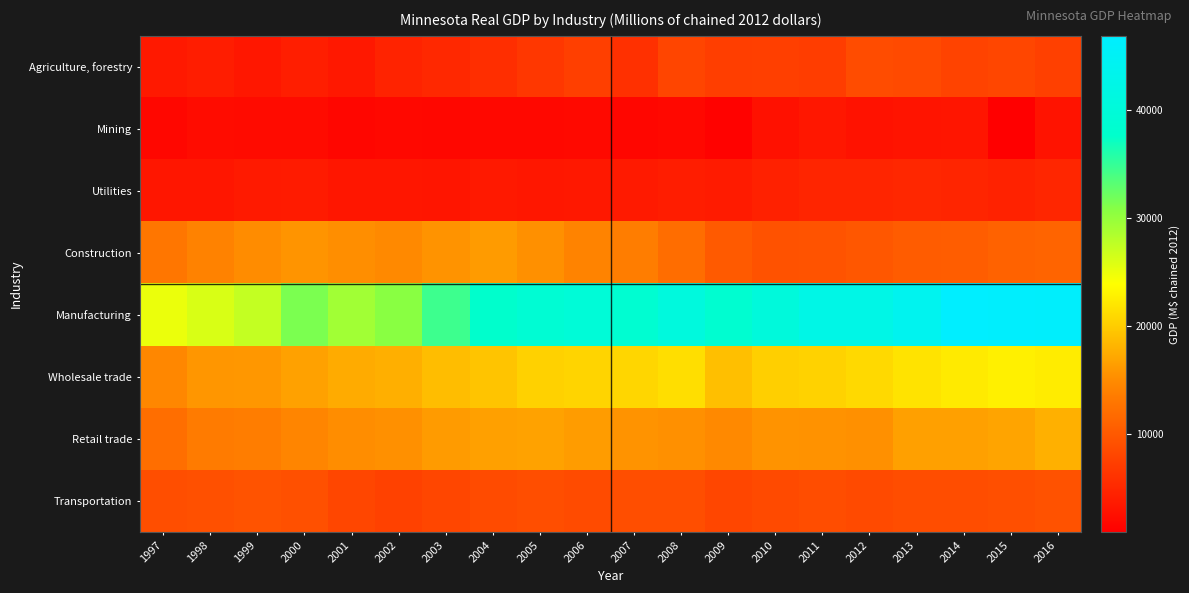

What is the total value across all series at 2008?

112355.2